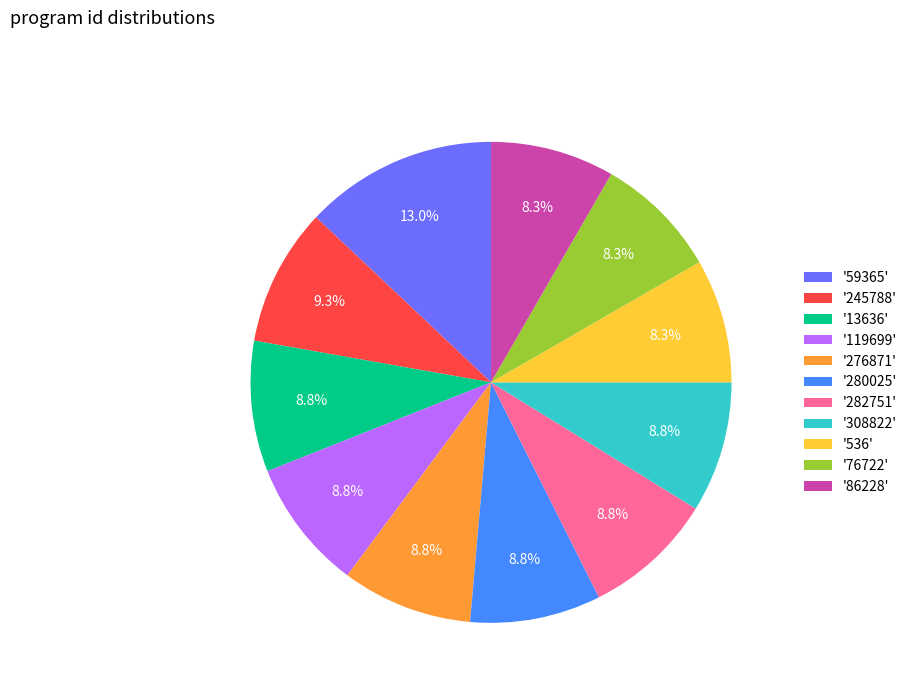

Approximately how many times larger is the value at '245788' compared to '76722'?

1.1